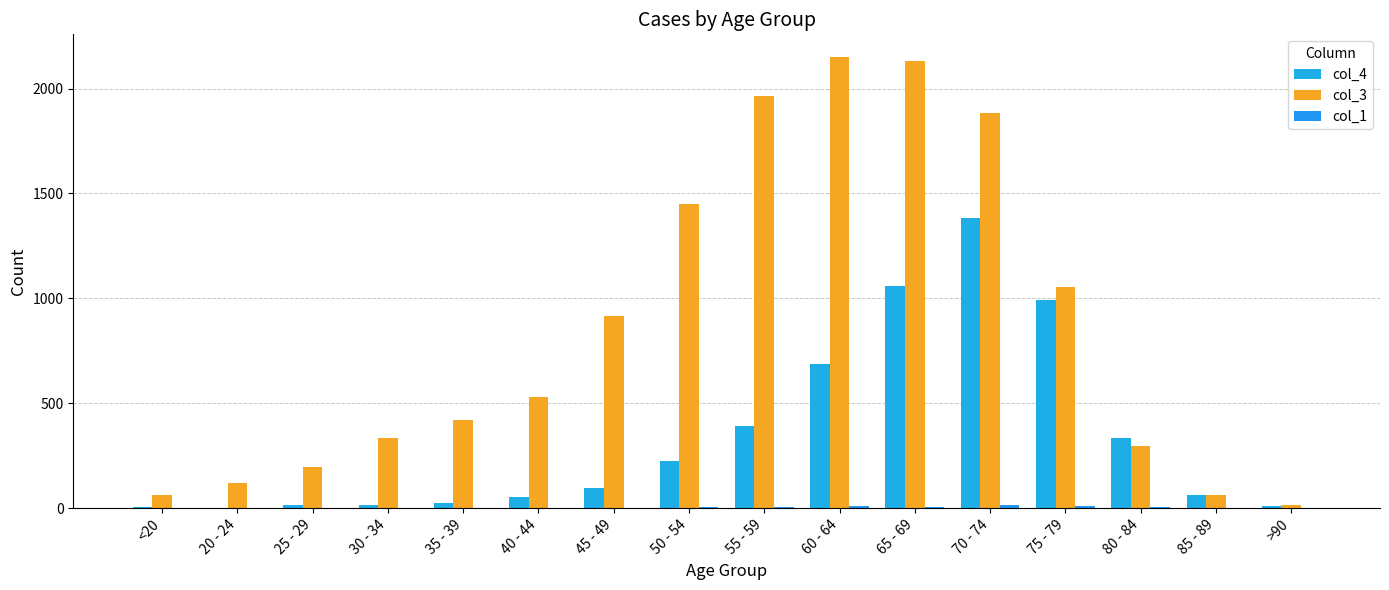

What is the value of the col_4 bar at the 6th from the left?

53